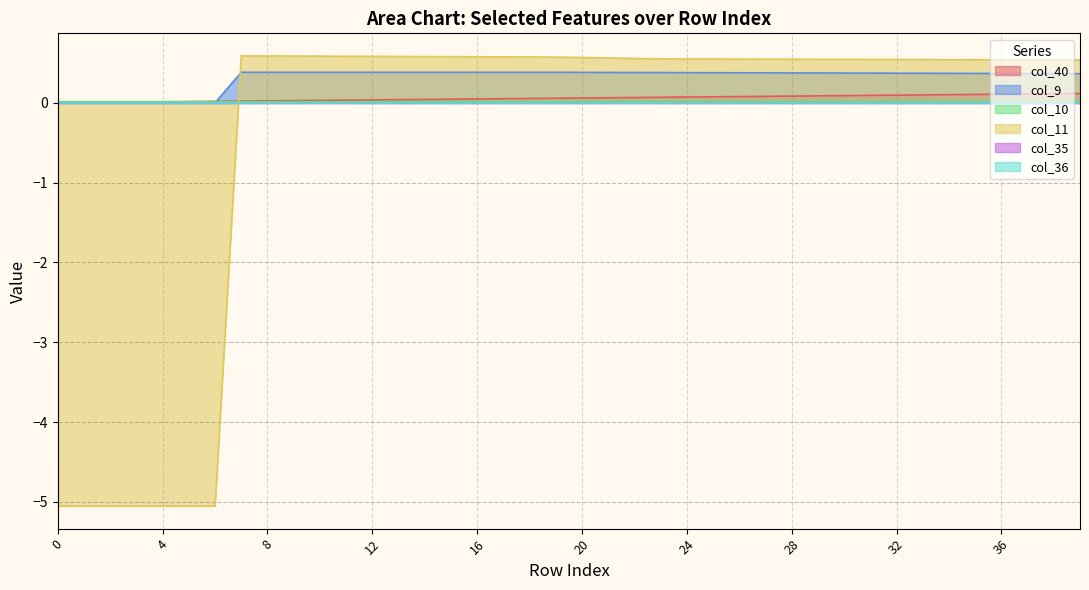

True or false: col_40 has more than 1 points higher than both neighbors.

False